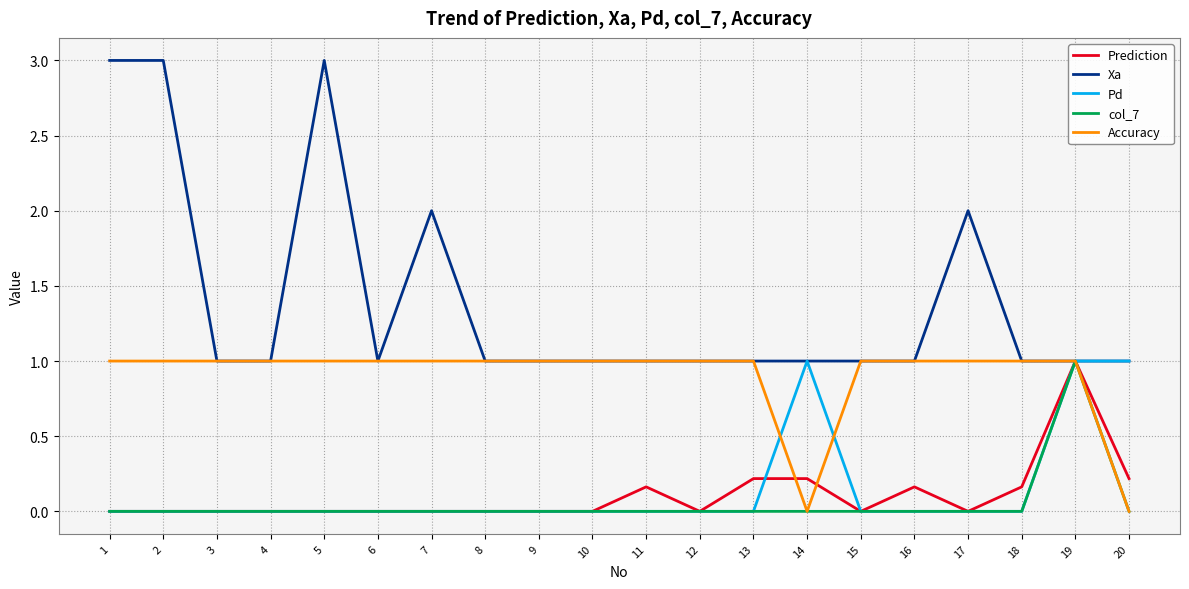

Which series changed the most between 3 and 5?

Xa